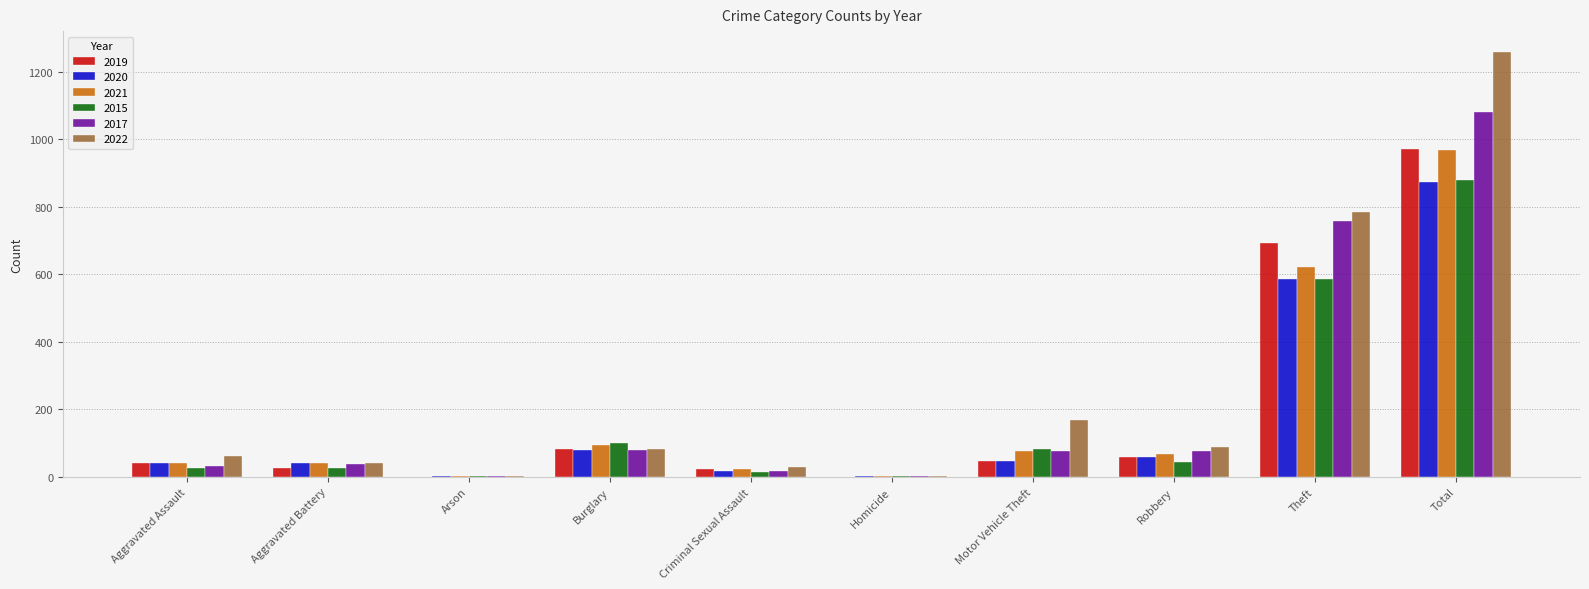

Count the number of data series in this chart.

6